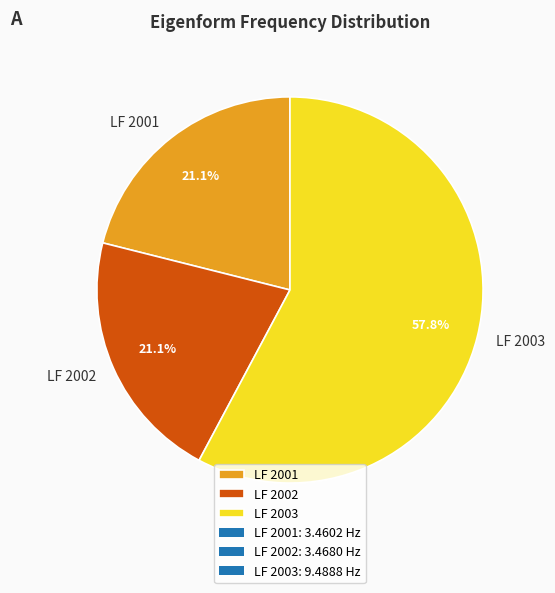

Does LF 2001 represent more than half of the total?

No